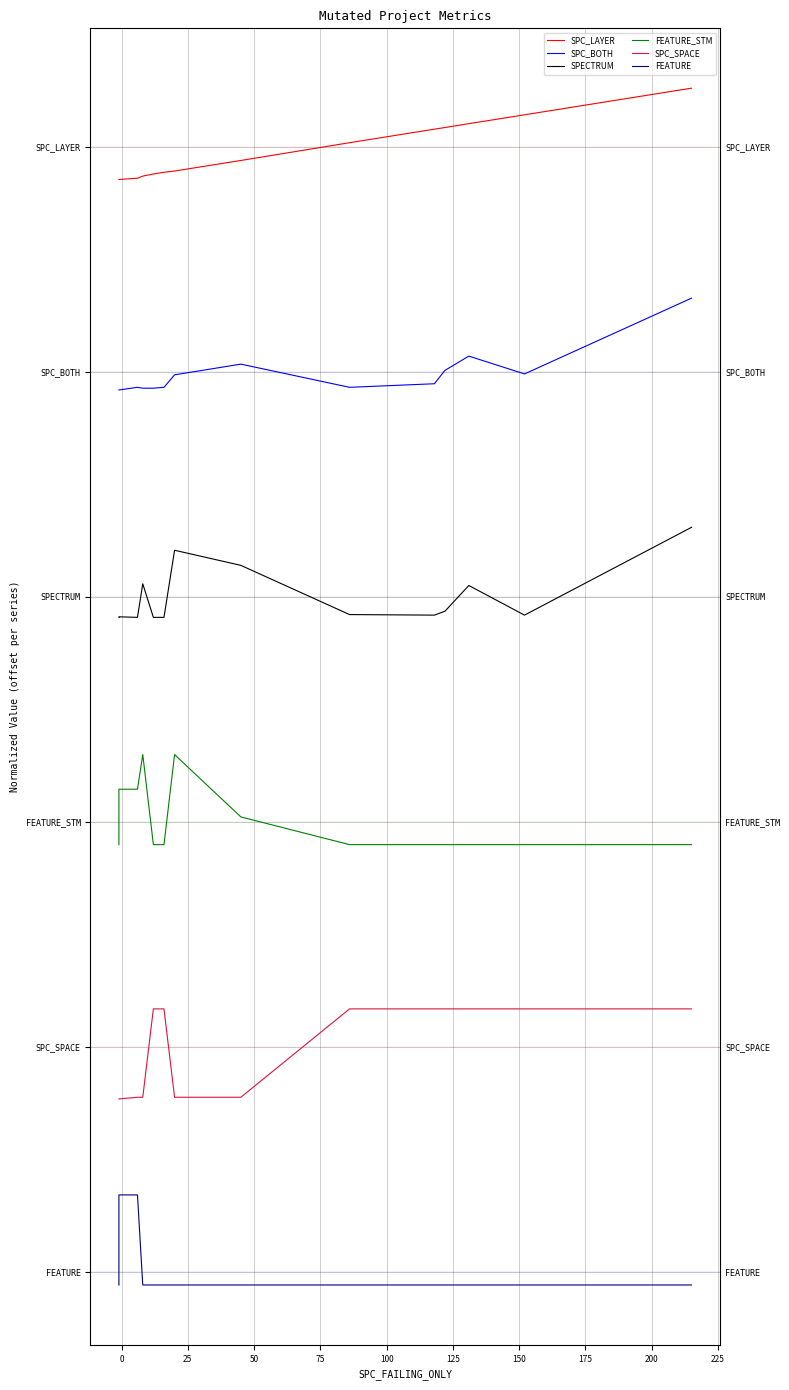

In SPC_BOTH, how many points are higher than both neighbors (excluding endpoints)?

3